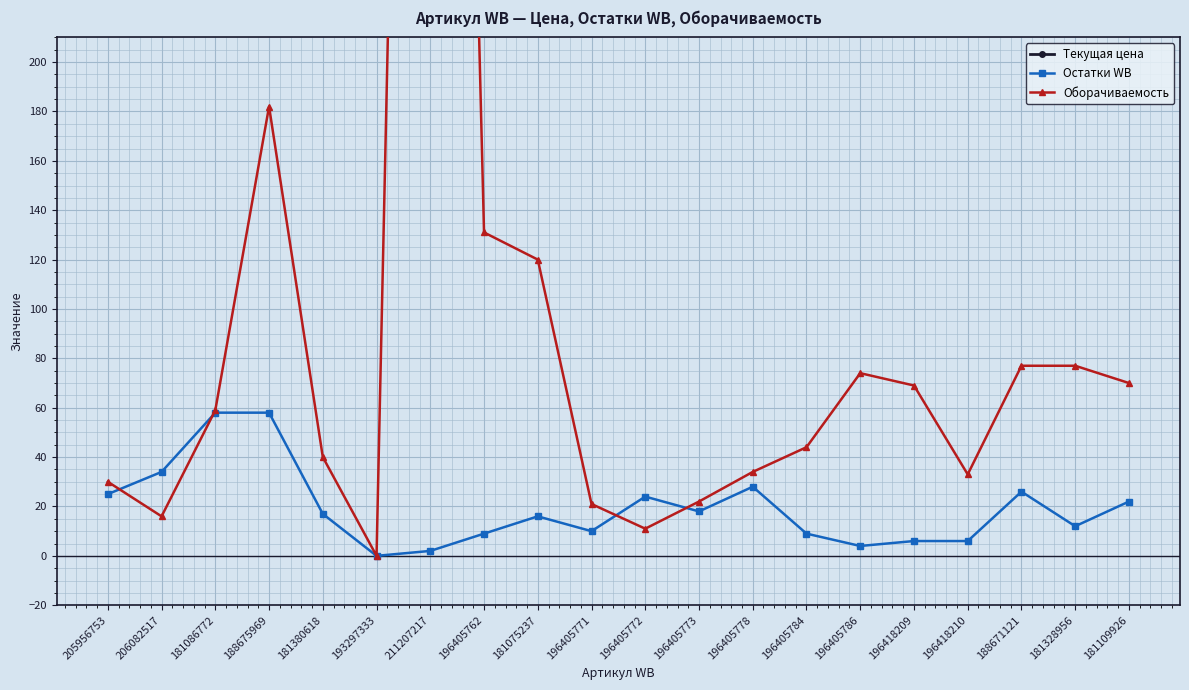

Is it true that Текущая цена equals 515 at 196418209?

False